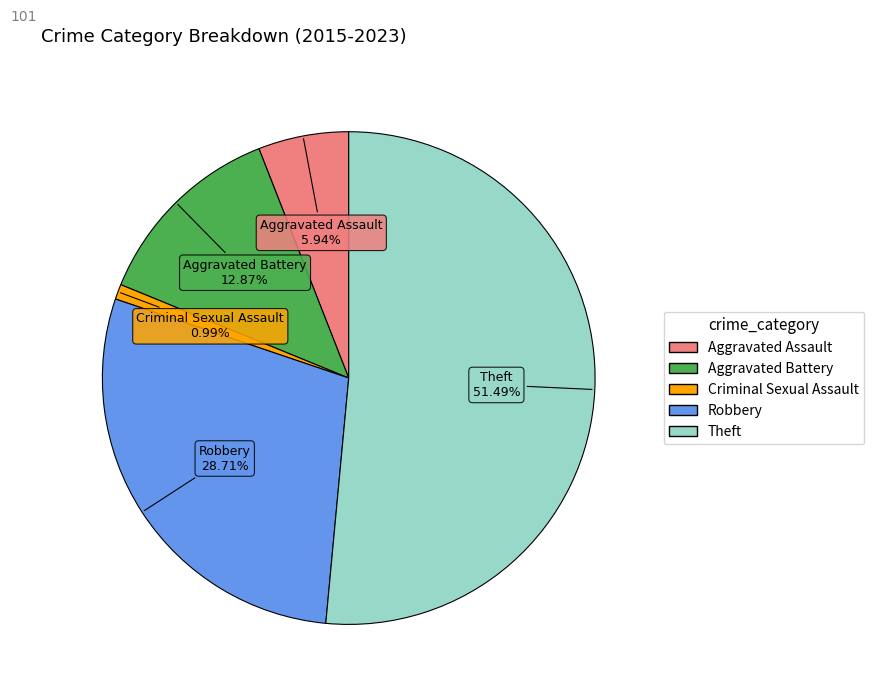

What percentage is NOT represented by Theft?

48.5%